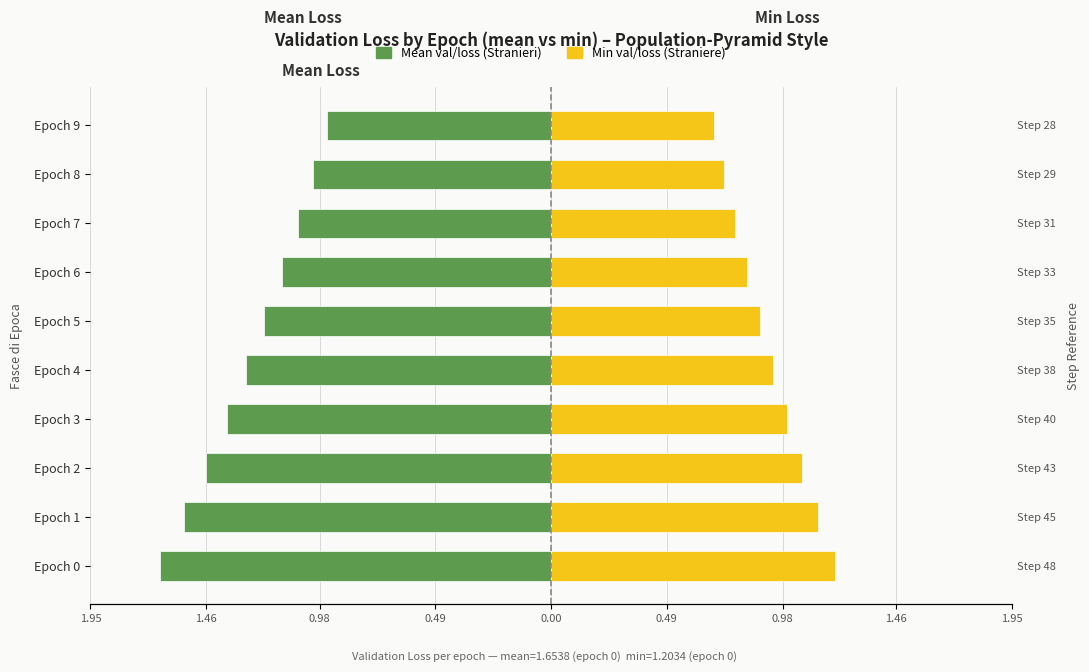

What is the sum of all Min val/loss (Straniere) values?

9.3